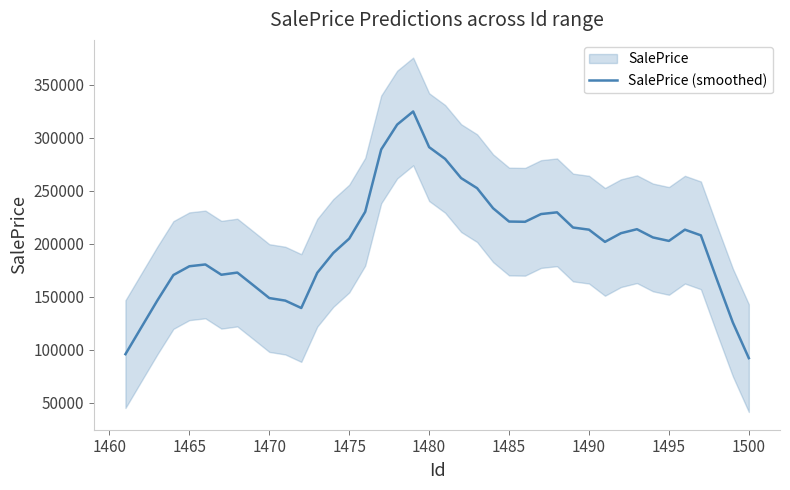

The value of SalePrice (smoothed) at 1480 is 67498.1. True or false?

False